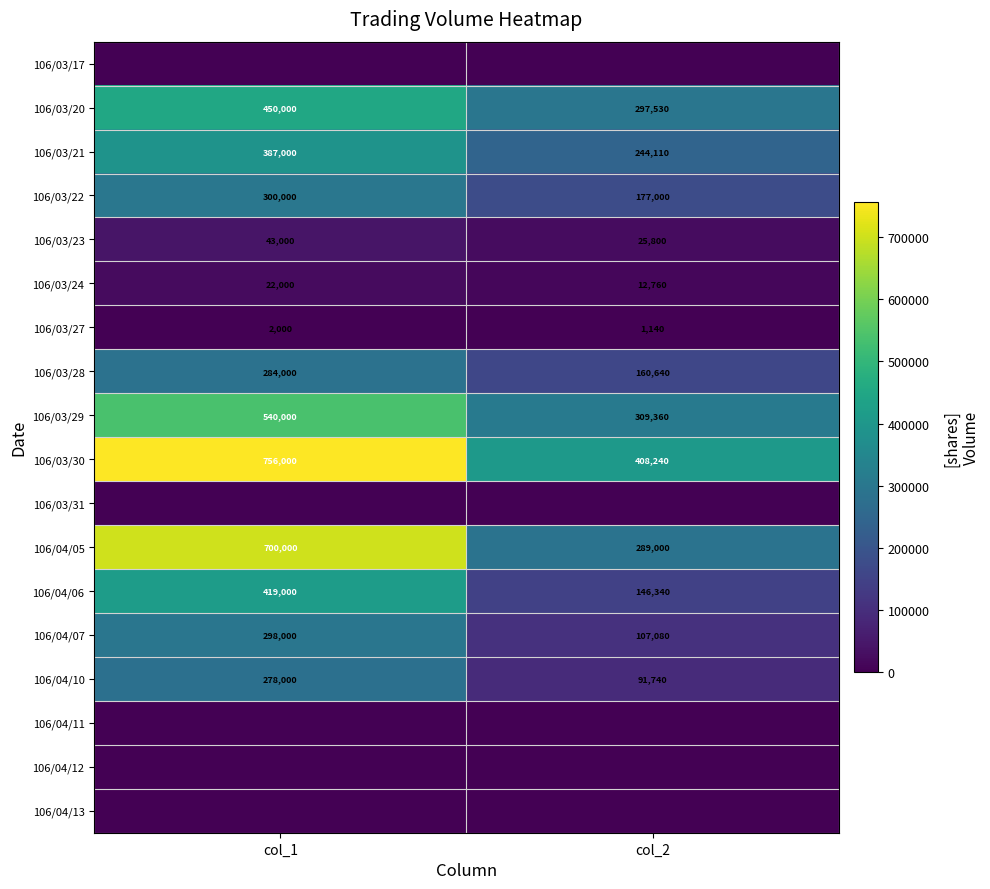

What is the total value across all series at col_1?

4479000